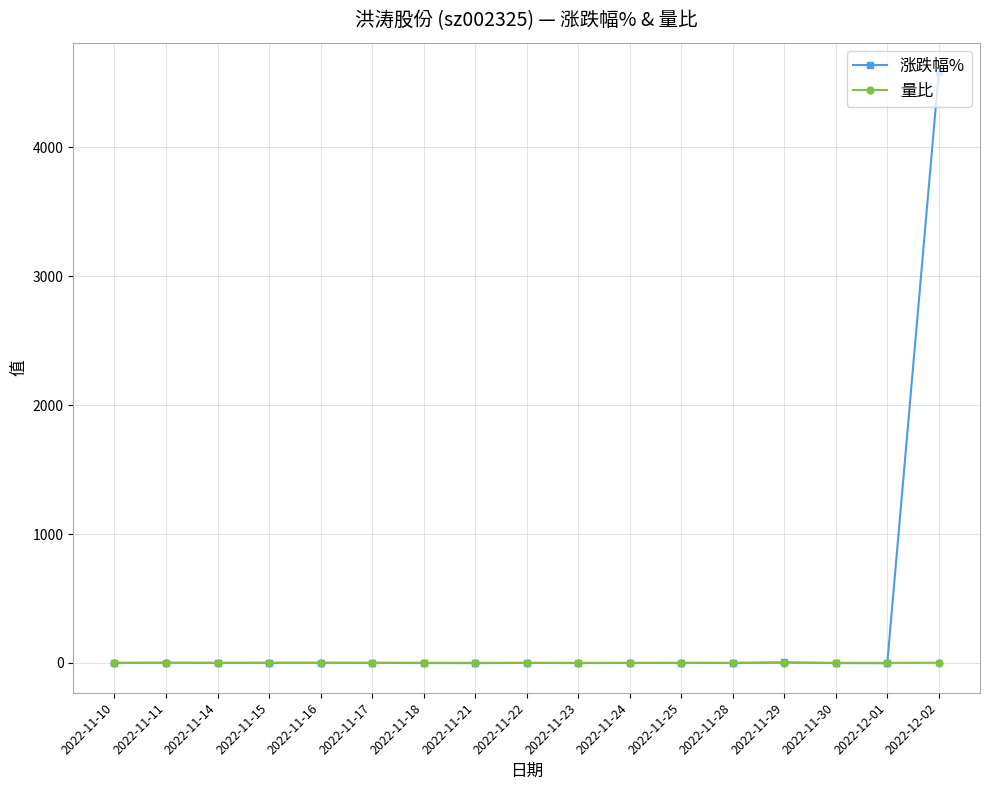

What is the label of the 8th point from the right?

2022-11-23